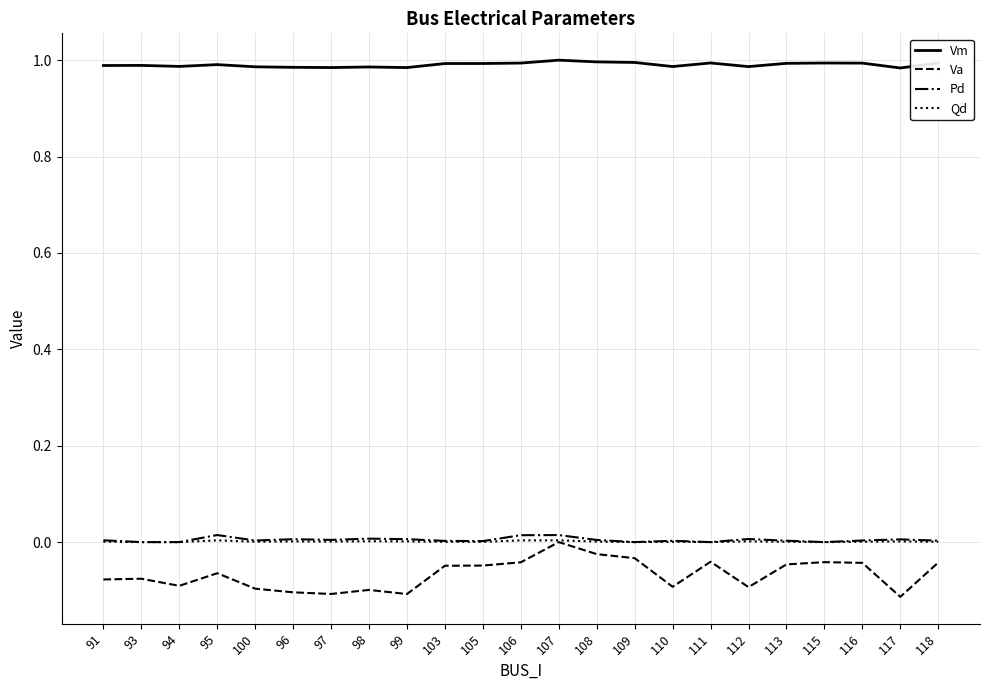

True or false: Qd and Vm cross at least once.

False